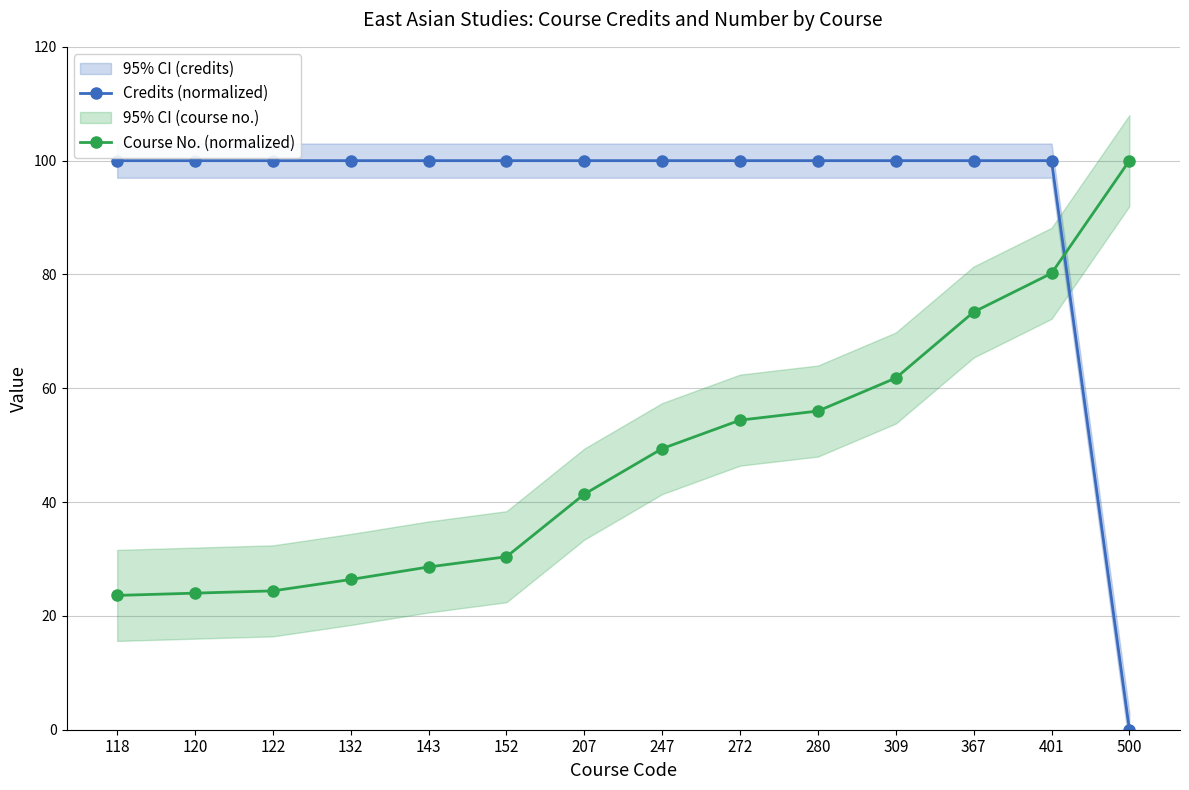

What is the sum of the Credits (normalized) values at 309 and 118?

200.0